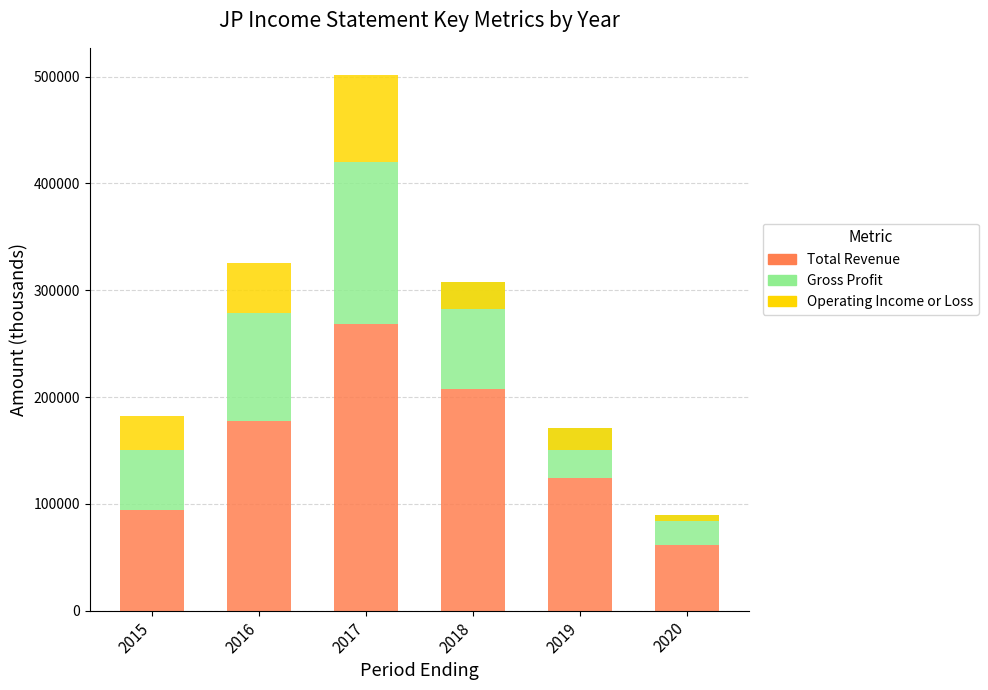

How many data points in Operating Income or Loss are above 31900?

2